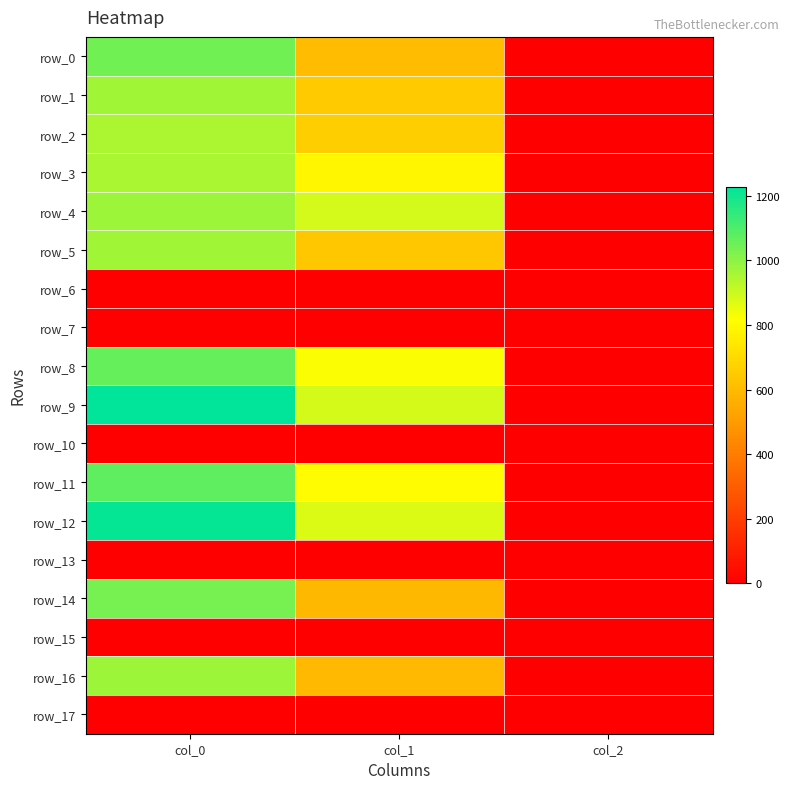

Which has a higher value, col_1 or col_0?

col_0